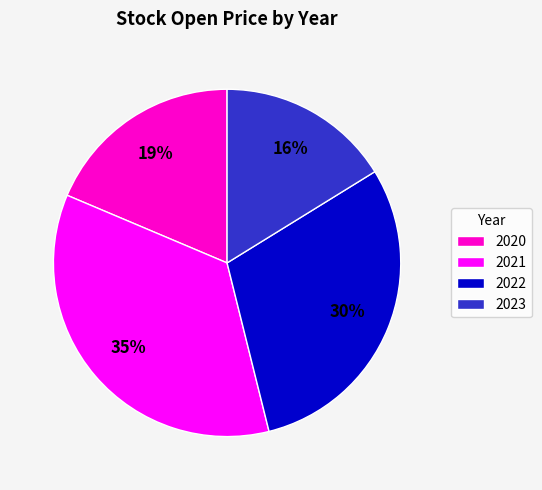

Between 2020 and 2021, which is larger?

2021